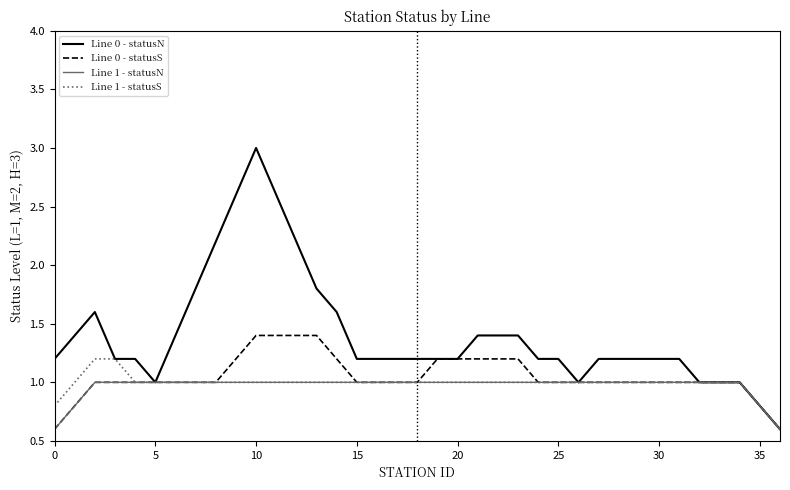

Which series has the largest total across all categories?

Line 0 - statusN